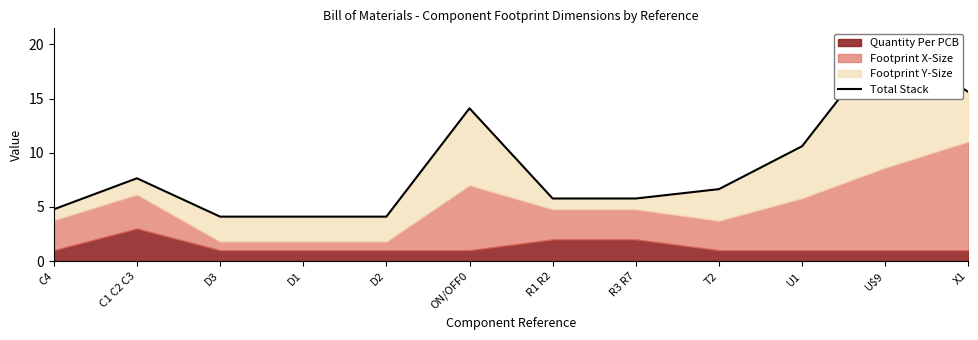

What is the difference between the second highest and minimum values?

11.5